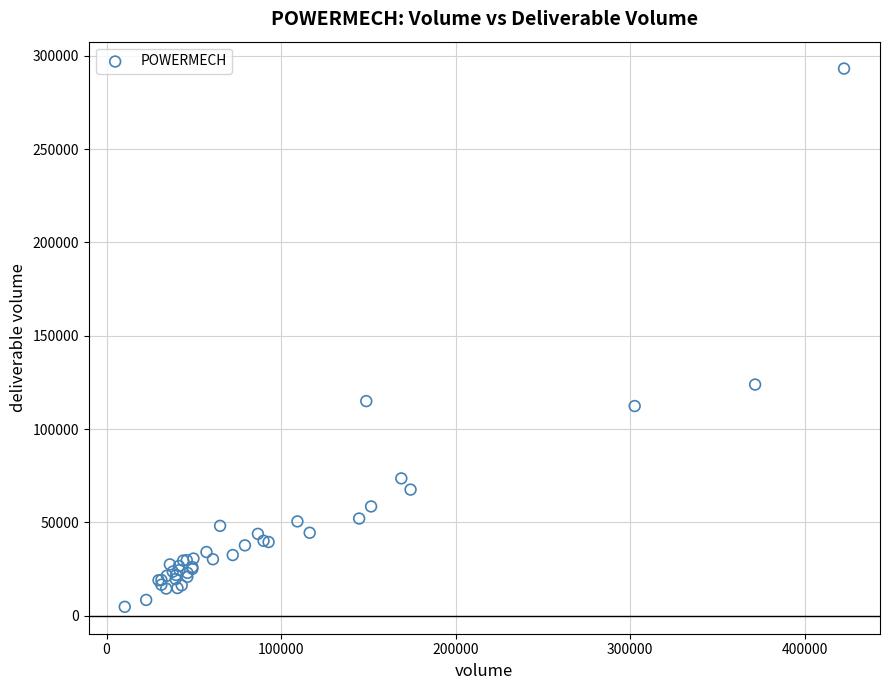

What Y value in the scatter plot is closest to 148994?

123887